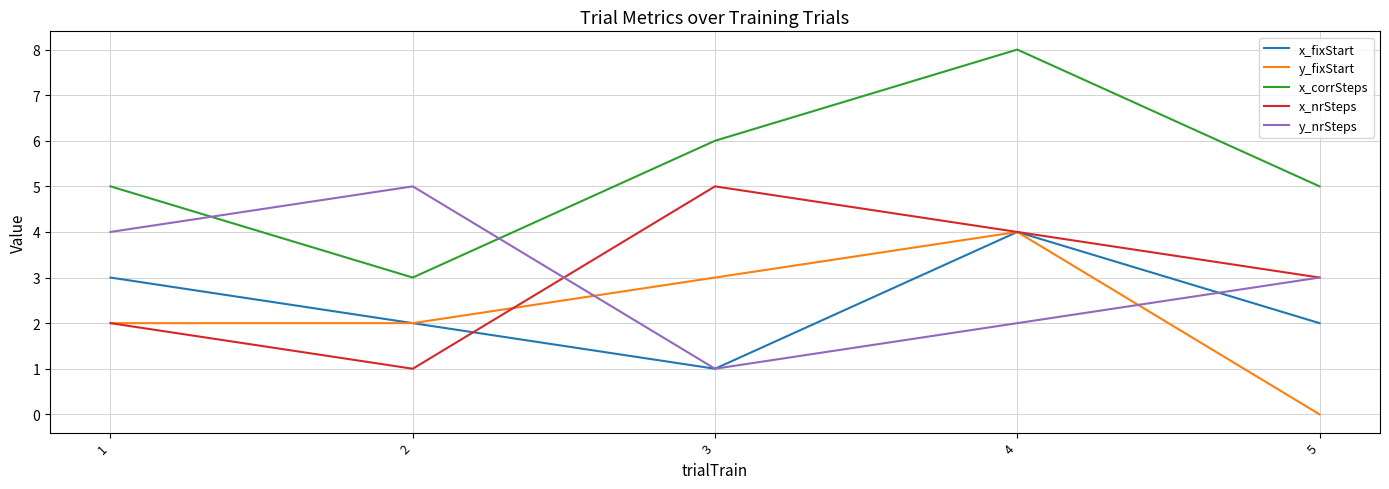

Which series changed the most between 1 and 4?

x_corrSteps